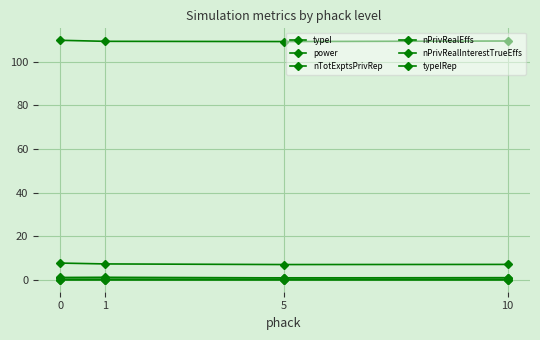

What is the value of the nPrivRealInterestTrueEffs point at the 1st from the left?

1.1